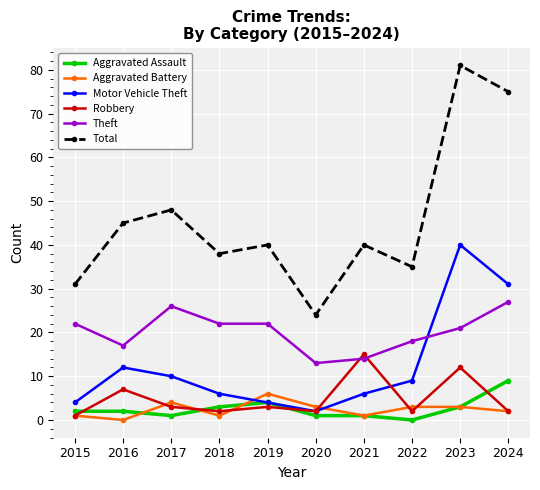

Reading right to left, transcribe all the data shown in this chart.

Aggravated Assault: 9	3	0	1	1	4	3	1	2	2
Aggravated Battery: 2	3	3	1	3	6	1	4	0	1
Motor Vehicle Theft: 31	40	9	6	2	4	6	10	12	4
Robbery: 2	12	2	15	2	3	2	3	7	1
Theft: 27	21	18	14	13	22	22	26	17	22
Total: 75	81	35	40	24	40	38	48	45	31